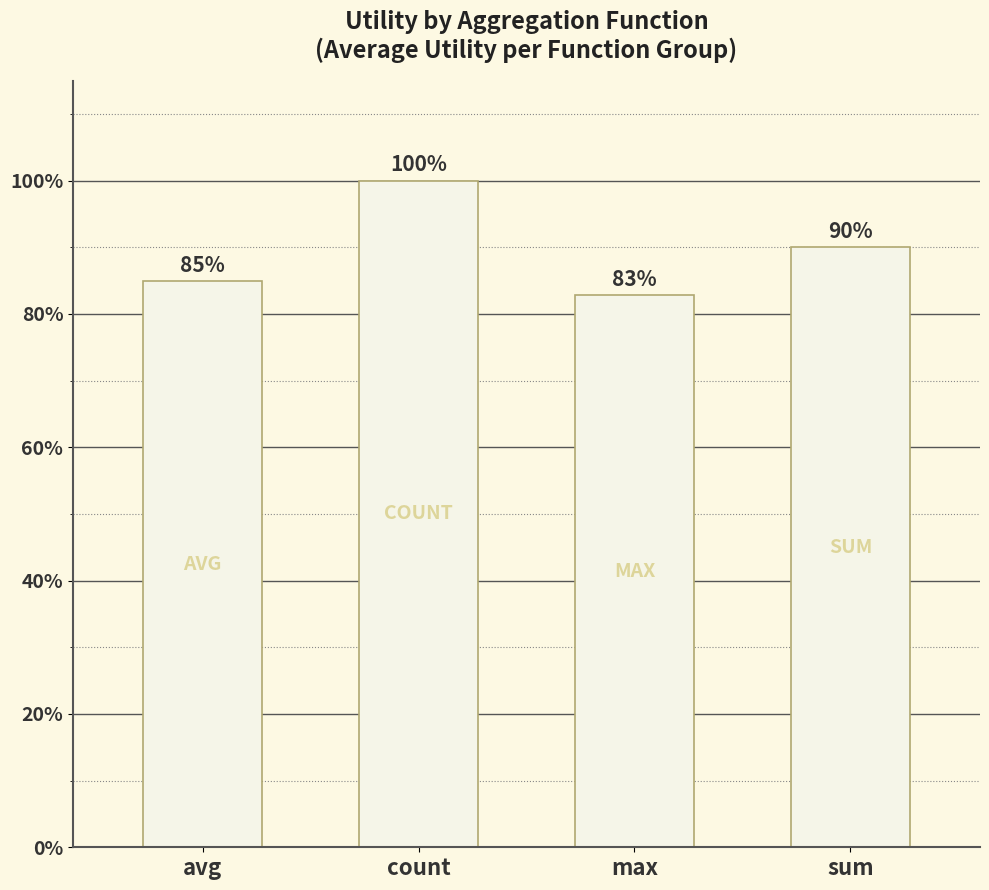

What is the label of the 4th bar from the left?

sum